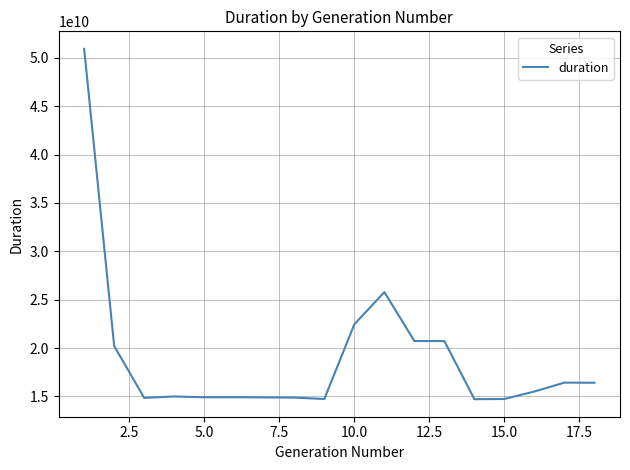

What is the minimum value shown in the chart?

14709766389